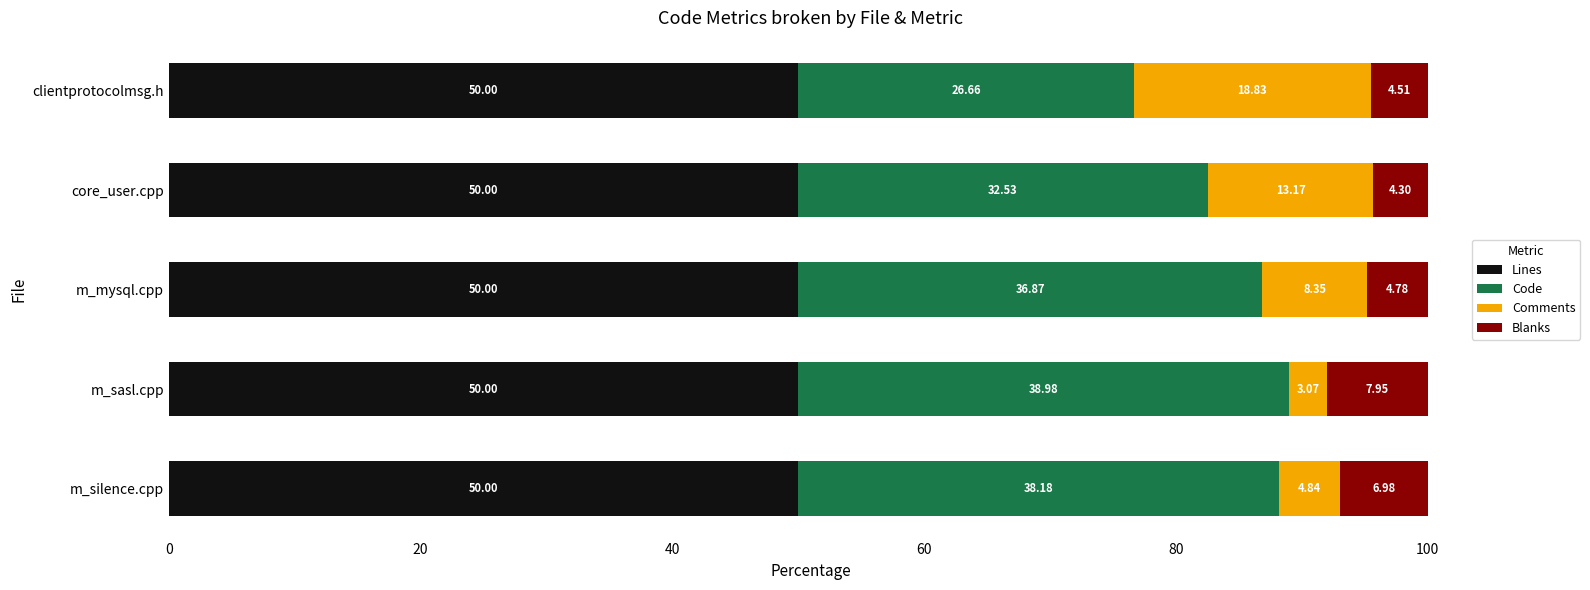

What is the total value across all series at m_mysql.cpp?

100.0